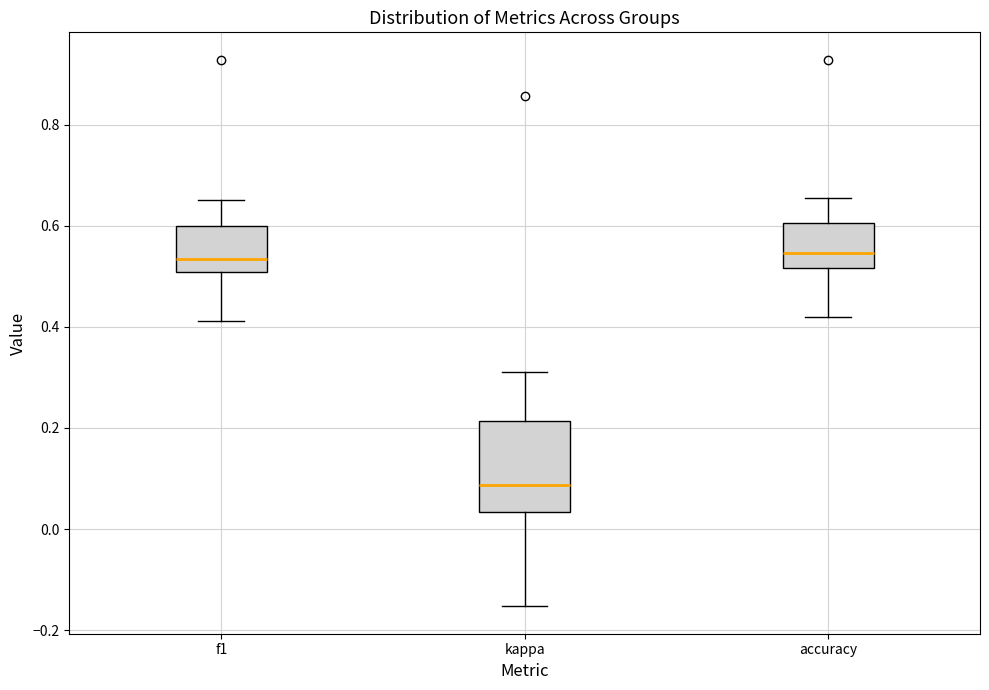

Which box is the tallest, from its lower edge to its upper edge?

kappa